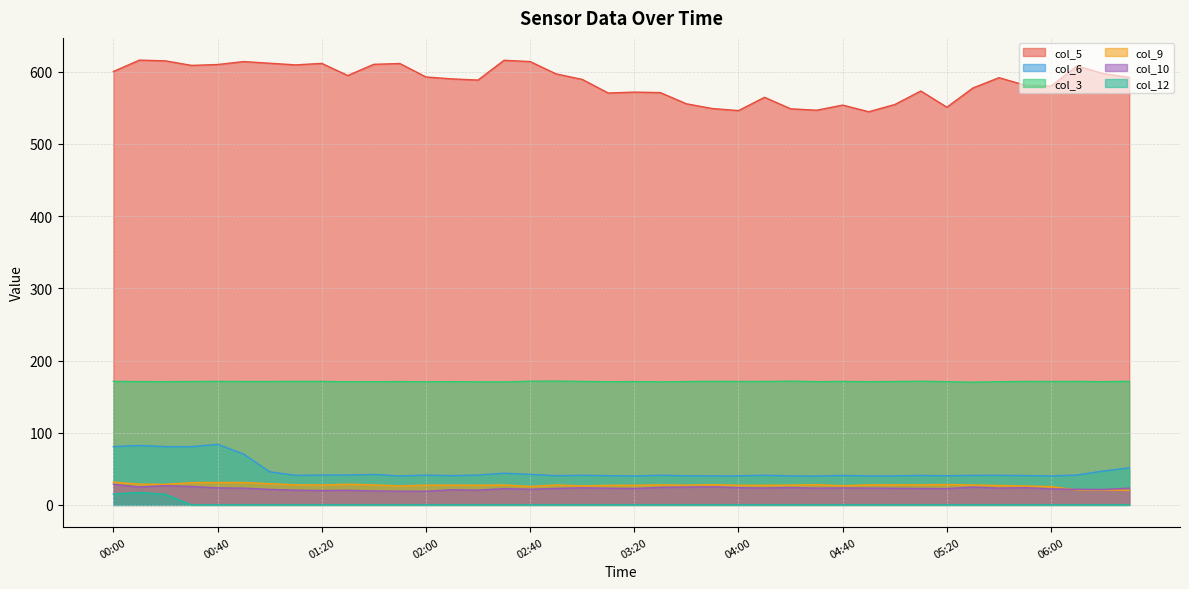

True or false: col_12 has more than 0 interior local peaks.

True